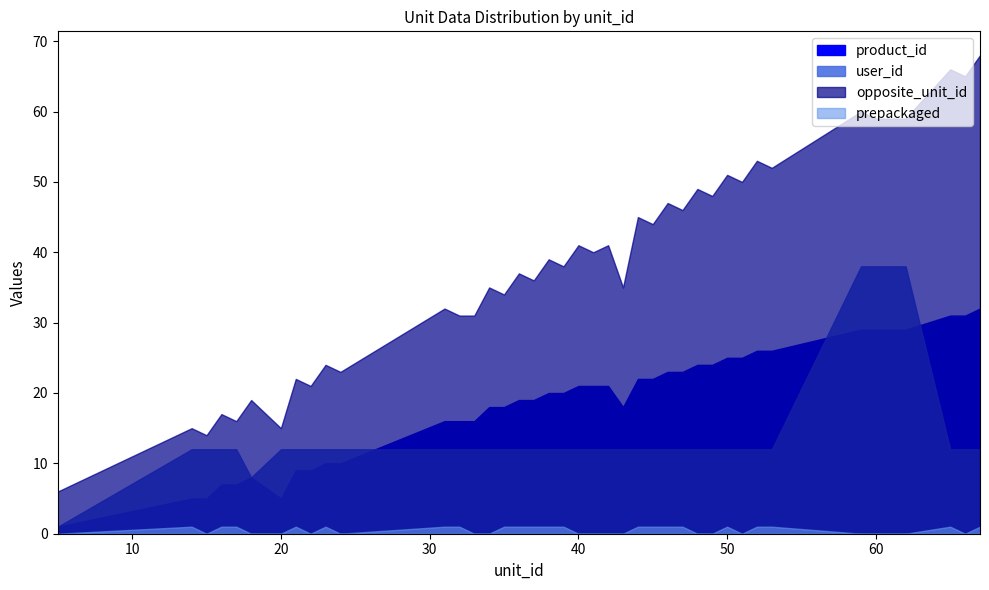

Rank the series at 24 from lowest to highest value.

prepackaged, product_id, user_id, opposite_unit_id